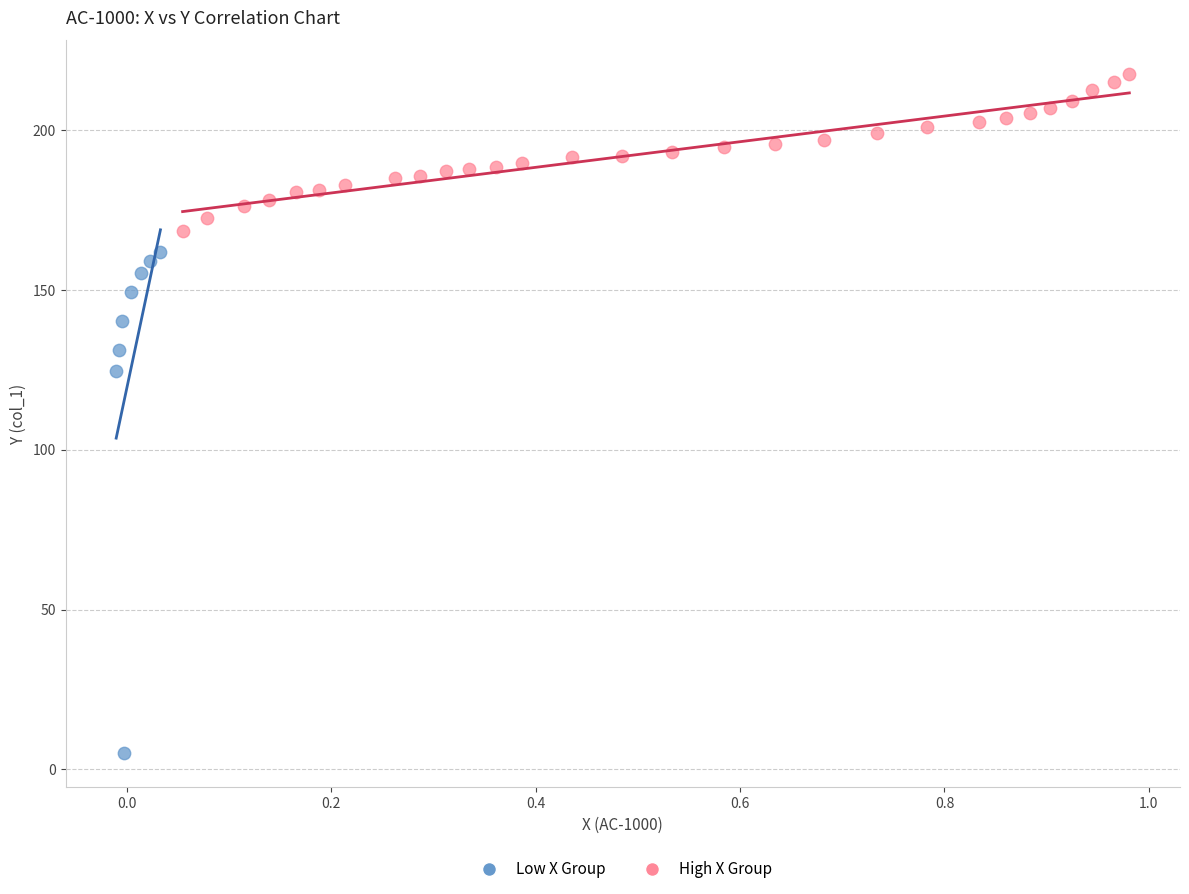

Which series has the widest spread of Y values?

Low X Group